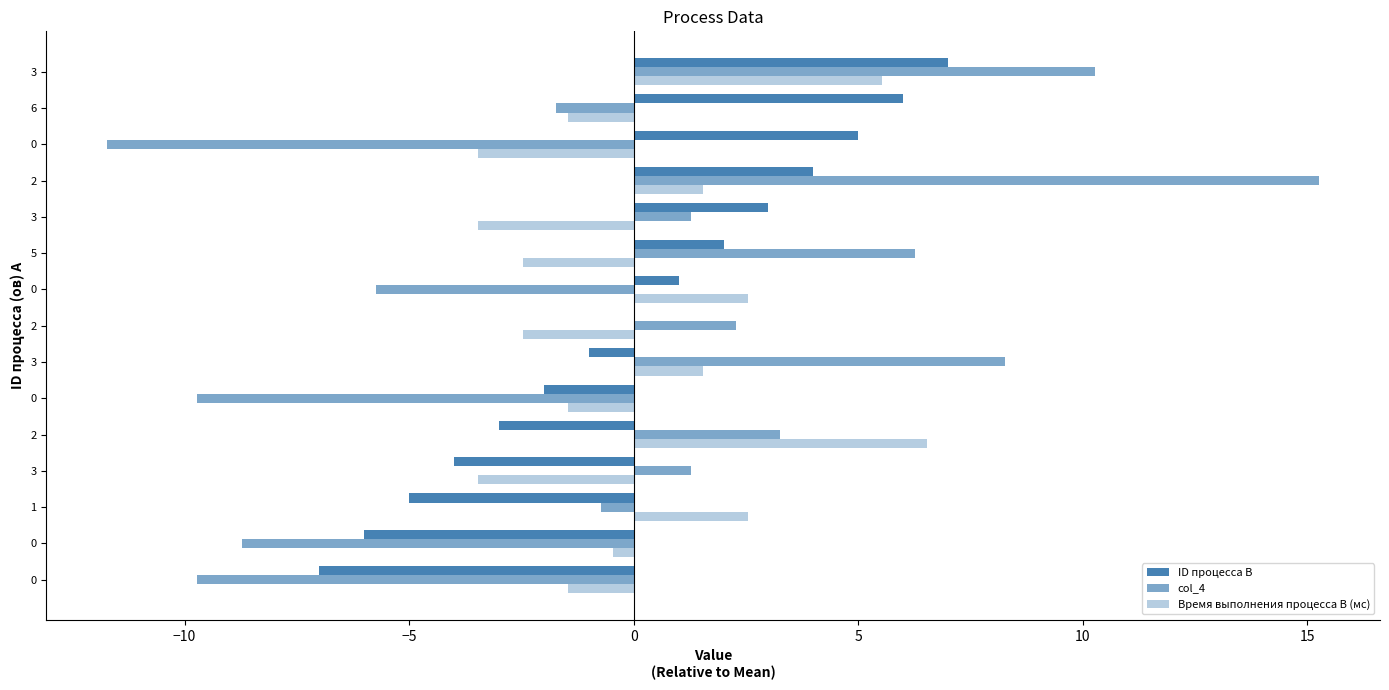

Count the number of categories in the chart.

15